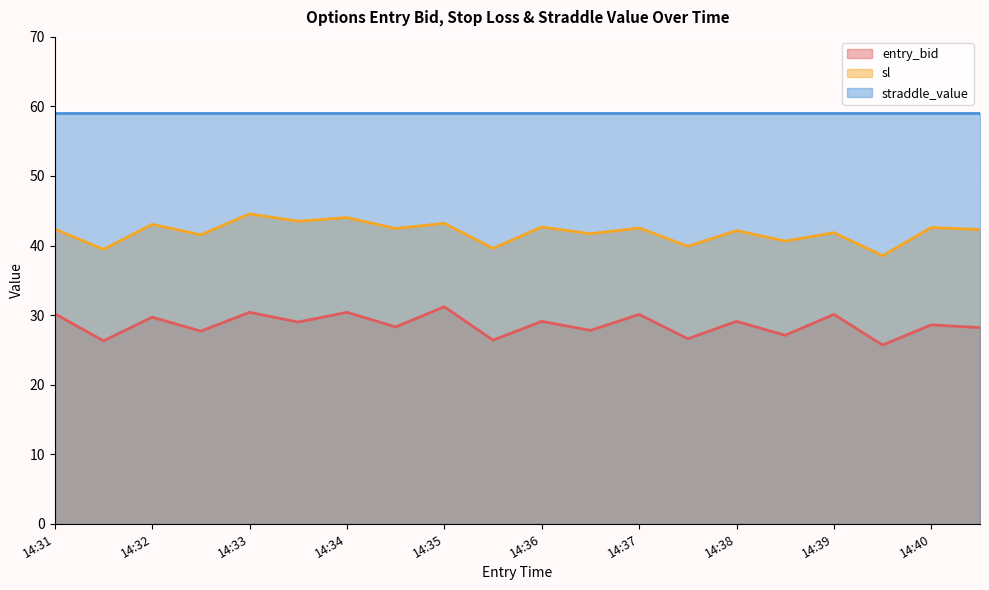

True or false: sl and straddle_value cross at least once.

False